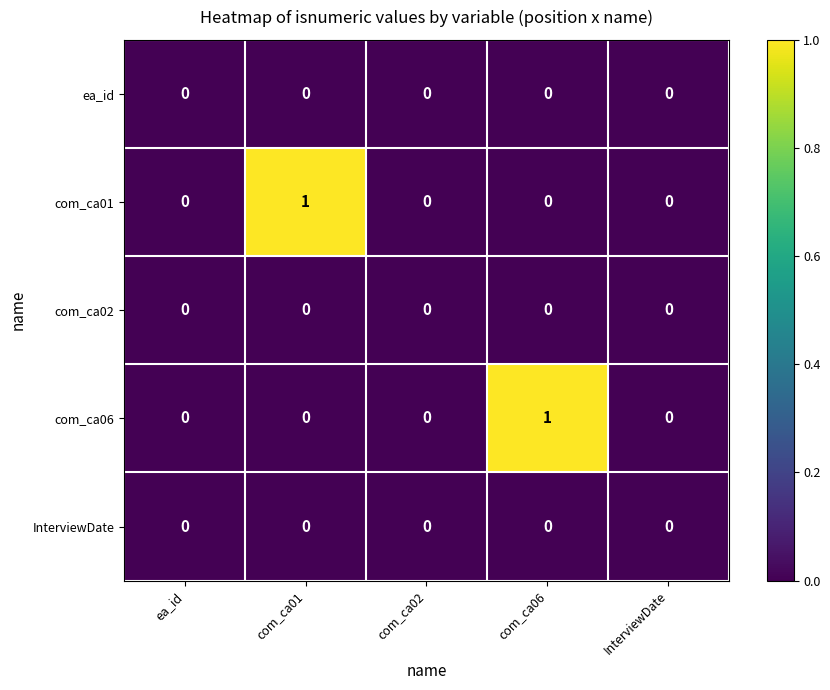

Between com_ca01 and com_ca02, which series saw the biggest shift?

com_ca01